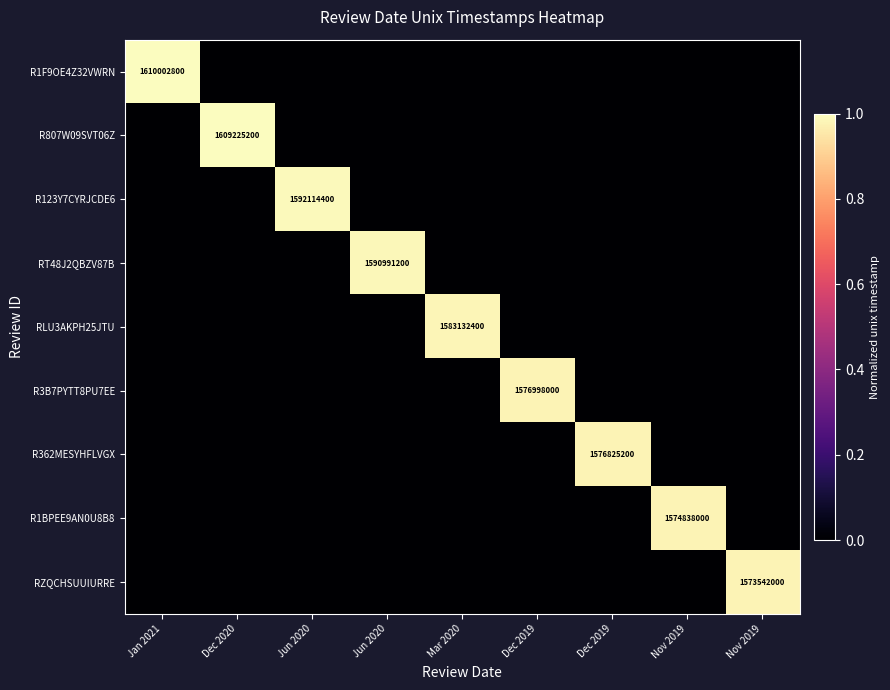

Which category has the lowest value across all series?

Dec 2020